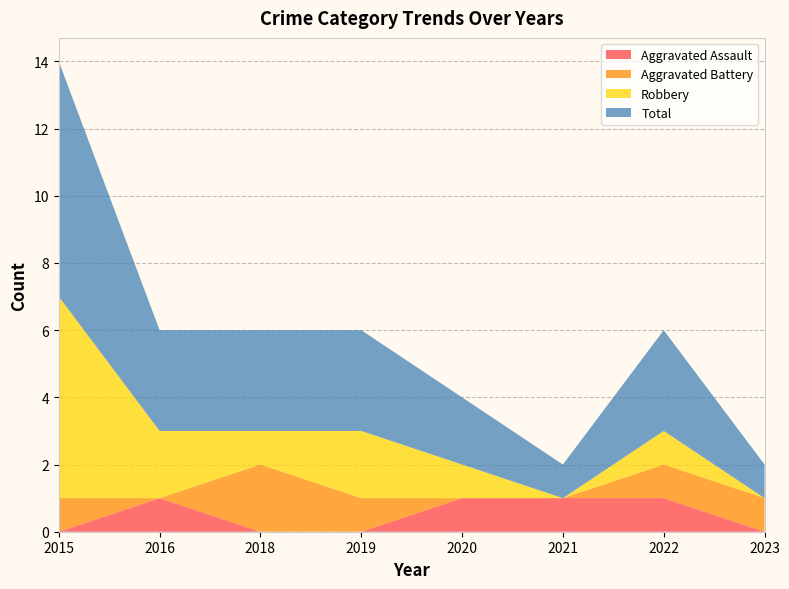

Reading left to right, what are all the values shown in this chart?

Aggravated Assault: 0	1	0	0	1	1	1	0
Aggravated Battery: 1	0	2	1	0	0	1	1
Robbery: 6	2	1	2	1	0	1	0
Total: 7	3	3	3	2	1	3	1